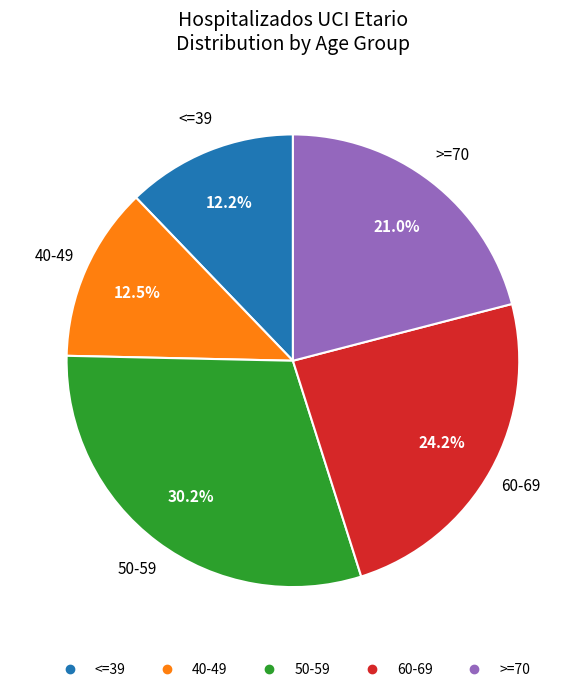

To the nearest percent, what is the difference between the largest and smallest slice percentages?

18%